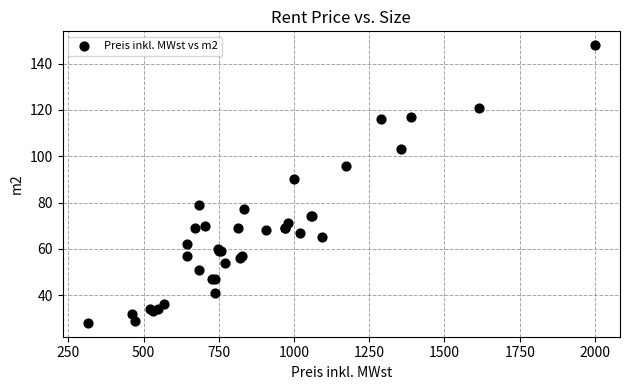

What Y value in the scatter plot is closest to 88?

90